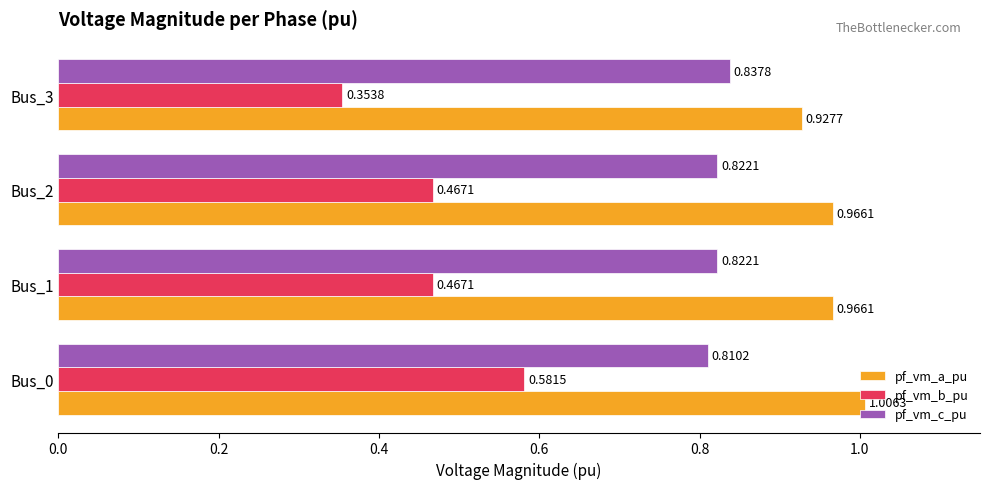

Is the value of pf_vm_b_pu at Bus_3 greater than the value of pf_vm_c_pu at Bus_3?

No